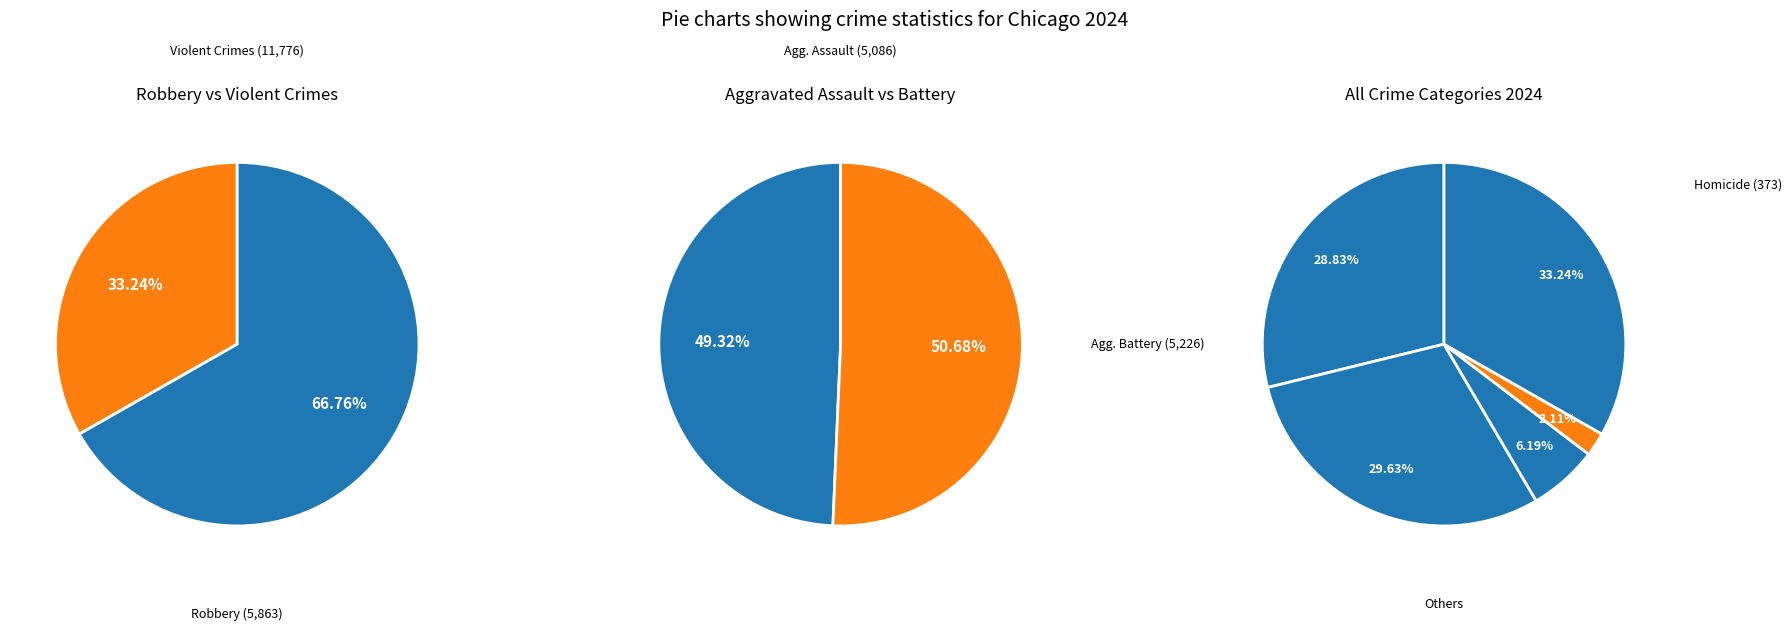

Do Homicide and Aggravated Battery together represent more than half of the pie?

No